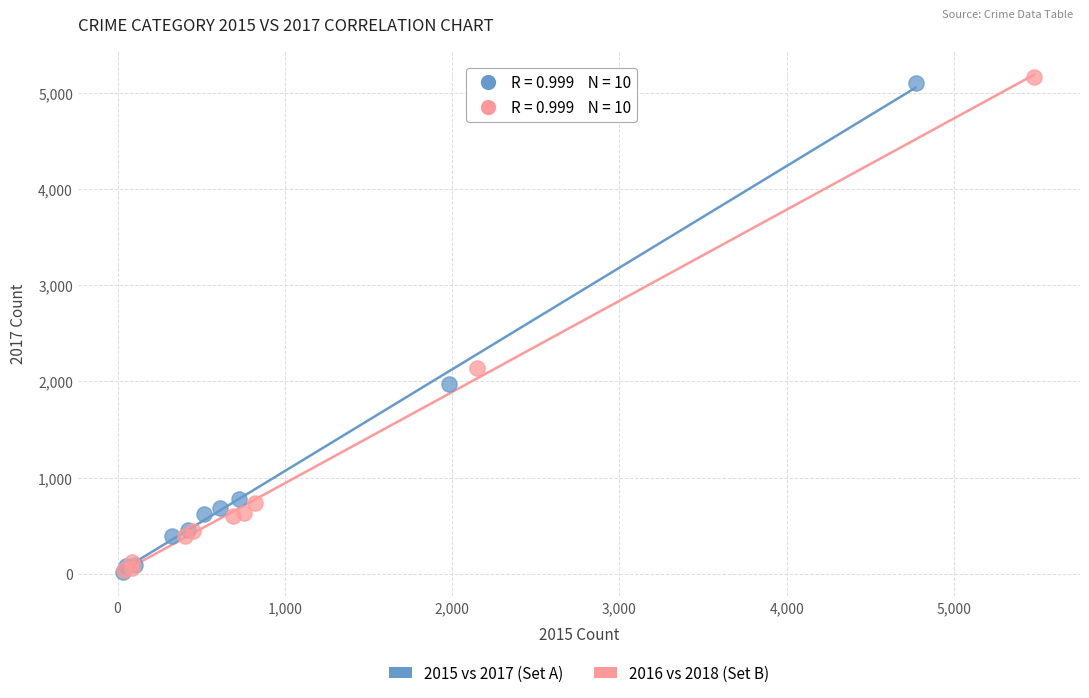

Which series reaches the maximum Y coordinate?

2016 vs 2018 (Set B)